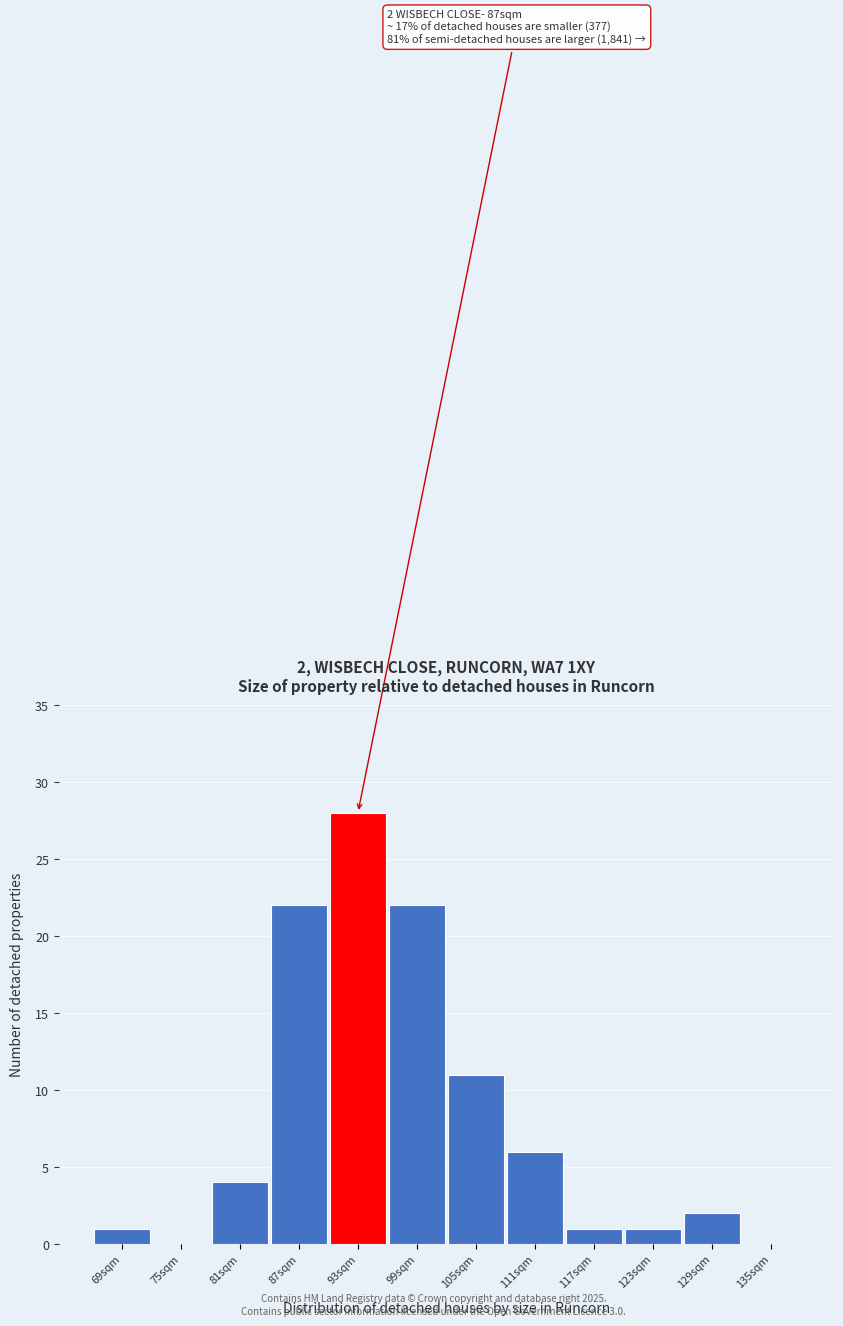

Reading right to left, what are all the values shown in this chart?

135sqm=0	129sqm=2	123sqm=1	117sqm=1	111sqm=6	105sqm=11	99sqm=22	93sqm=28	87sqm=22	81sqm=4	75sqm=0	69sqm=1